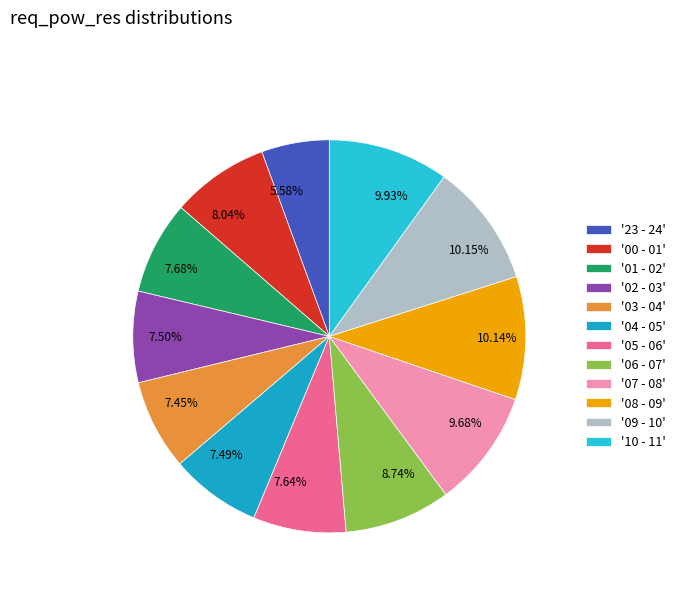

To the nearest percent, what is the difference between the largest and smallest slice percentages?

5%